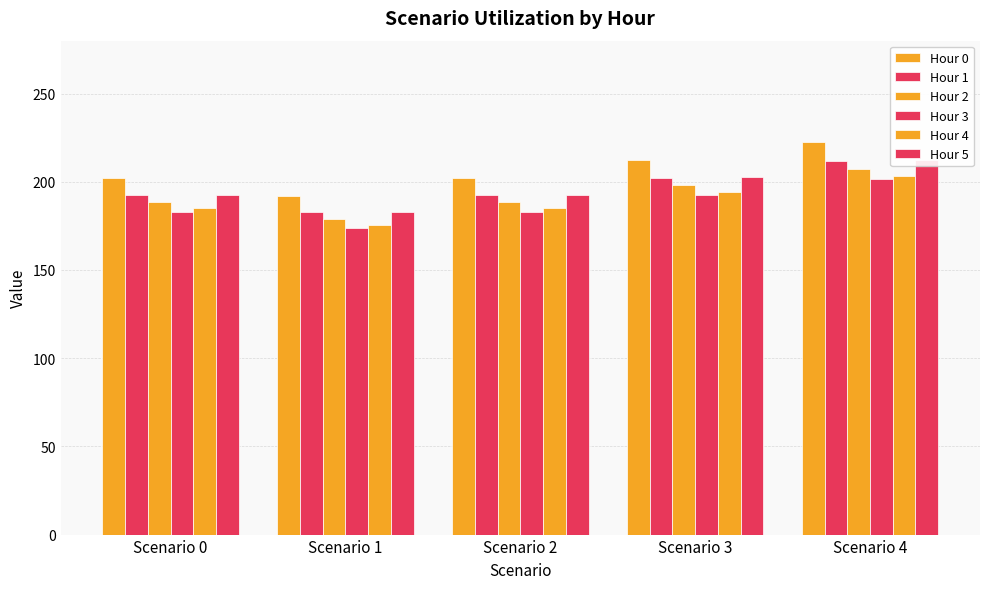

Does the chart contain any negative values?

No